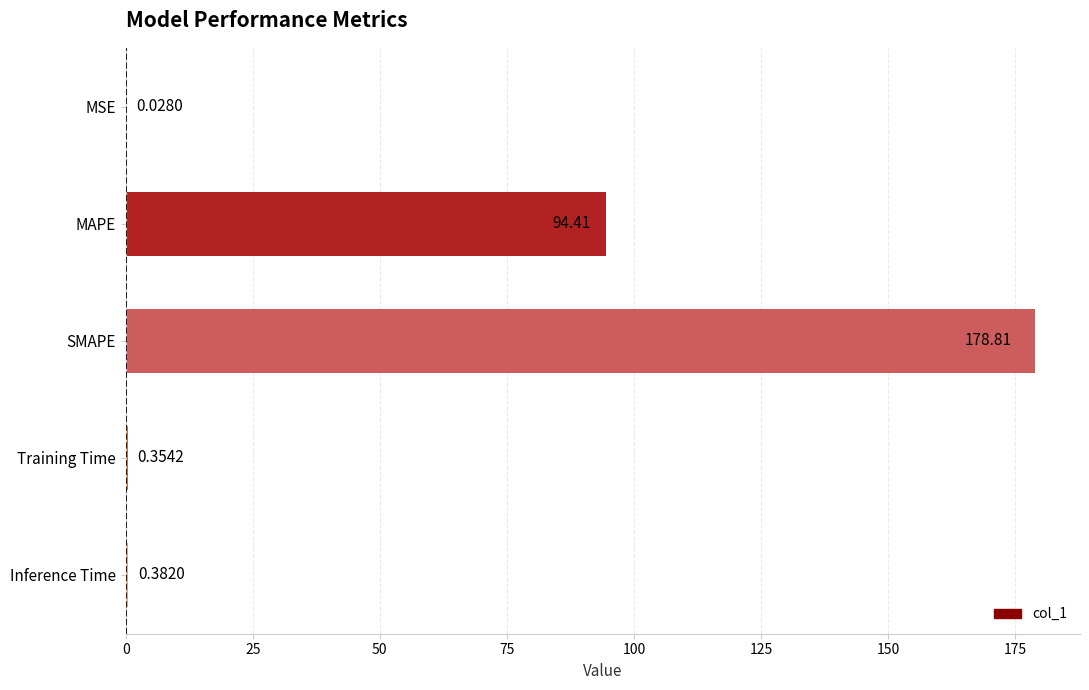

At which category does the chart reach its peak across all series?

SMAPE